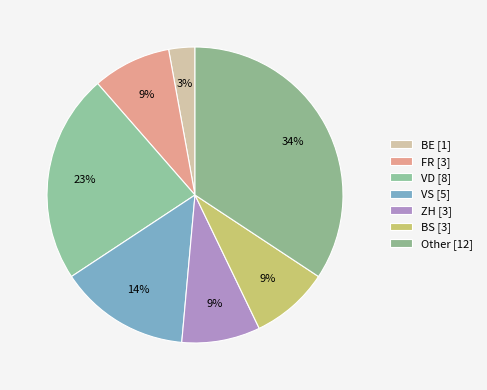

Which slice is the largest?

Other